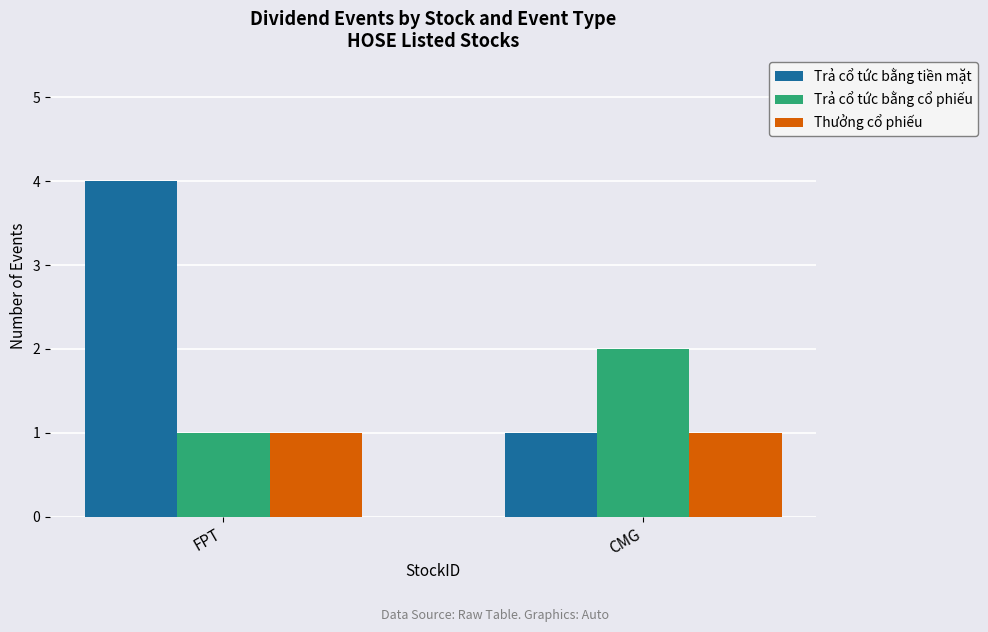

How many distinct data groups are displayed?

3